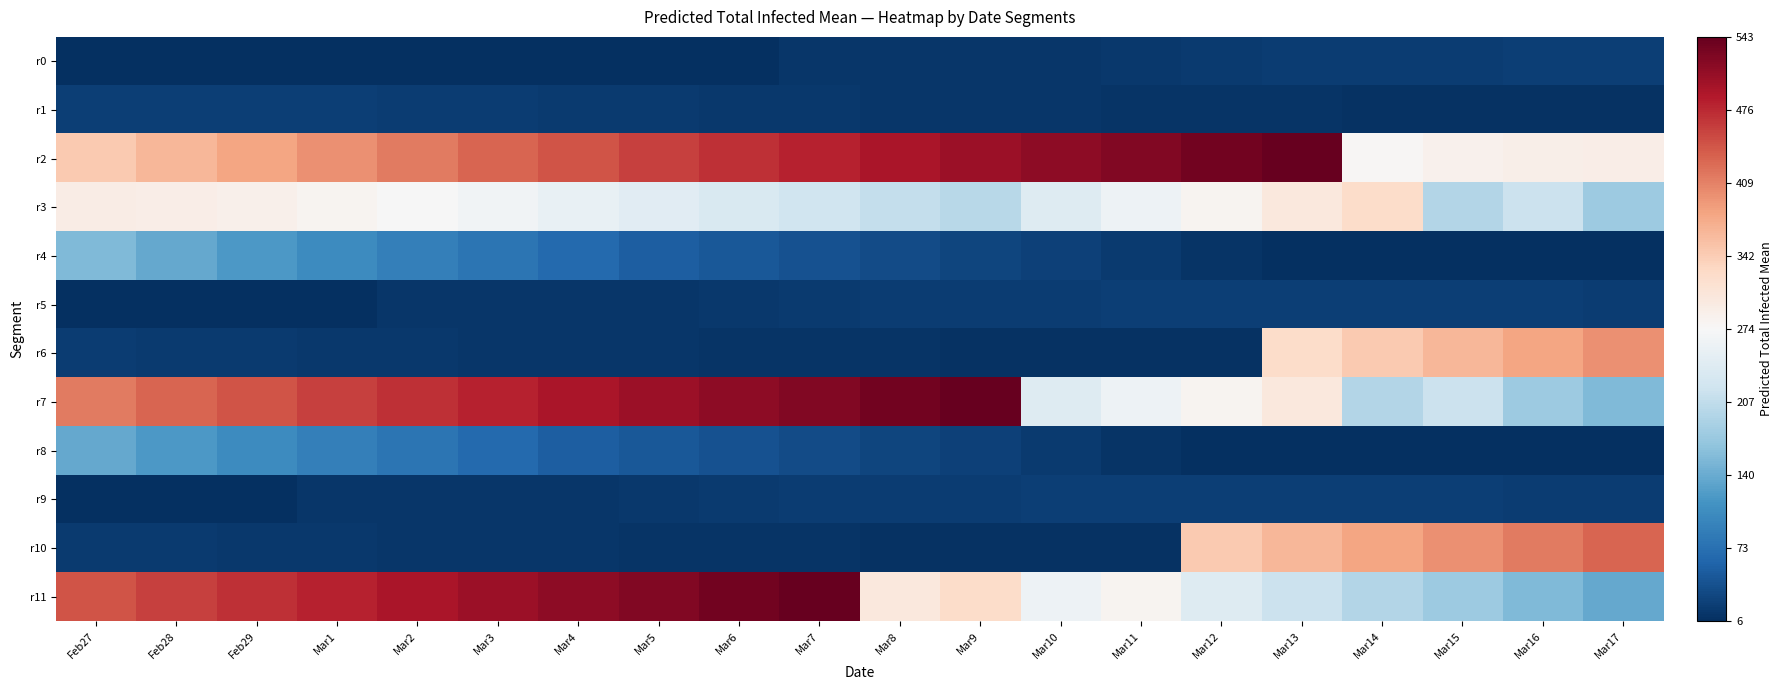

Which series has the largest range (max minus min)?

r10